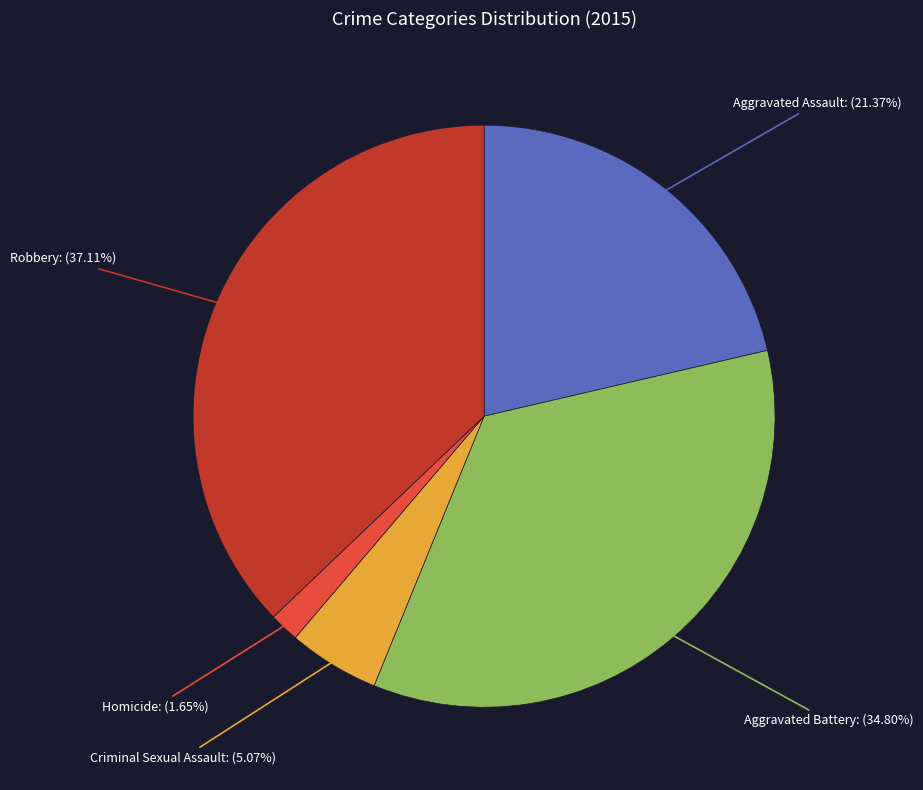

To the nearest percent, what is the difference between the largest and smallest slice percentages?

35%